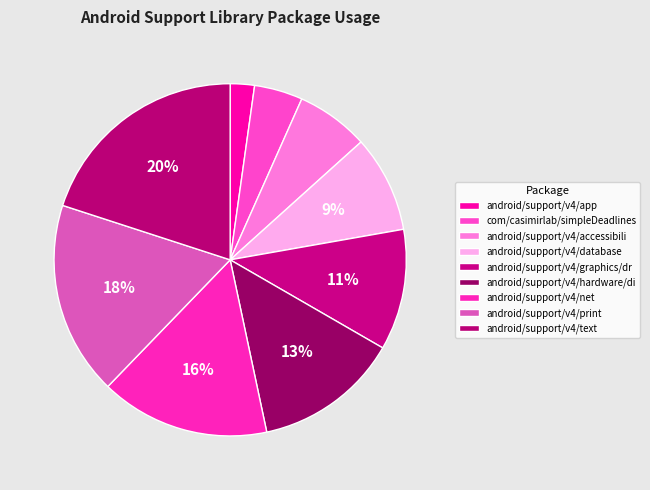

How many slices are in this pie chart?

9